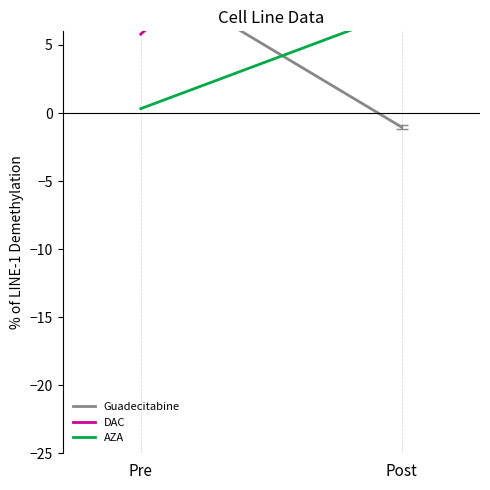

What is the label of the 2nd point from the left?

Post